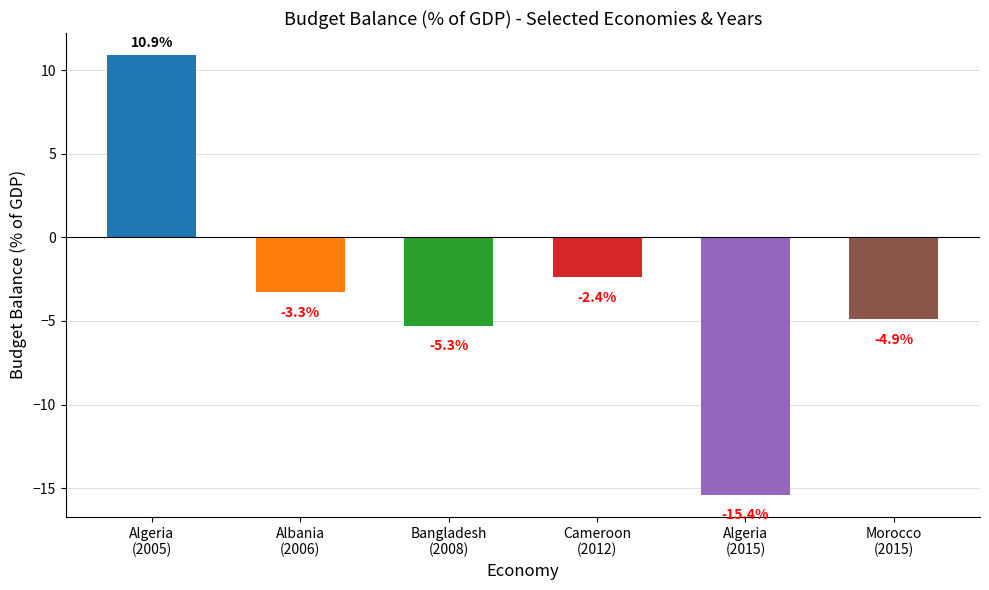

List the labels in order of value, largest first.

Algeria
(2005), Cameroon
(2012), Albania
(2006), Morocco
(2015), Bangladesh
(2008), Algeria
(2015)